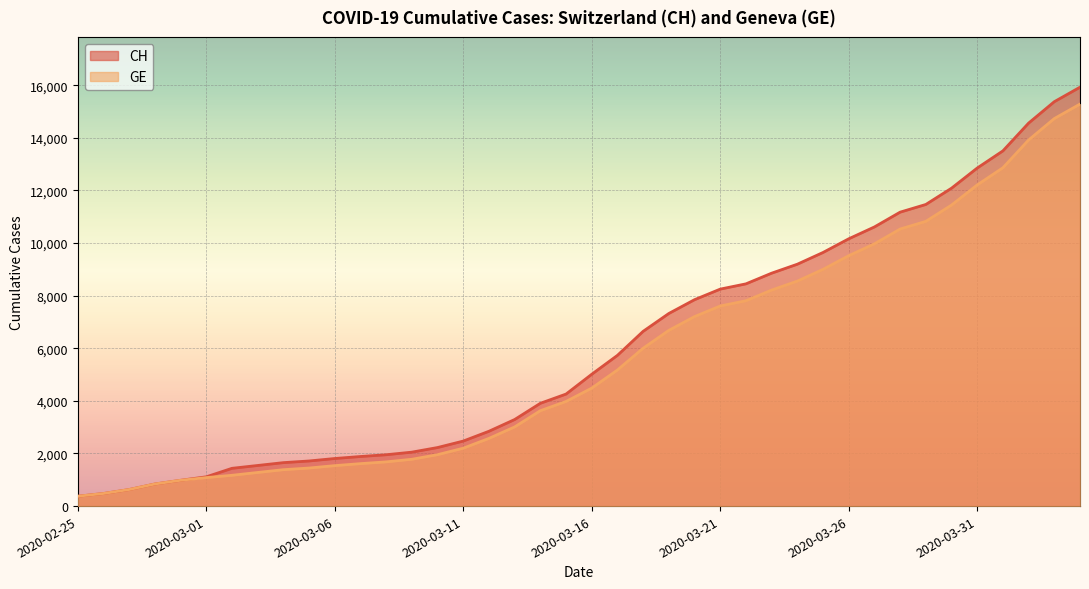

How many data points in GE are above 4485?

19